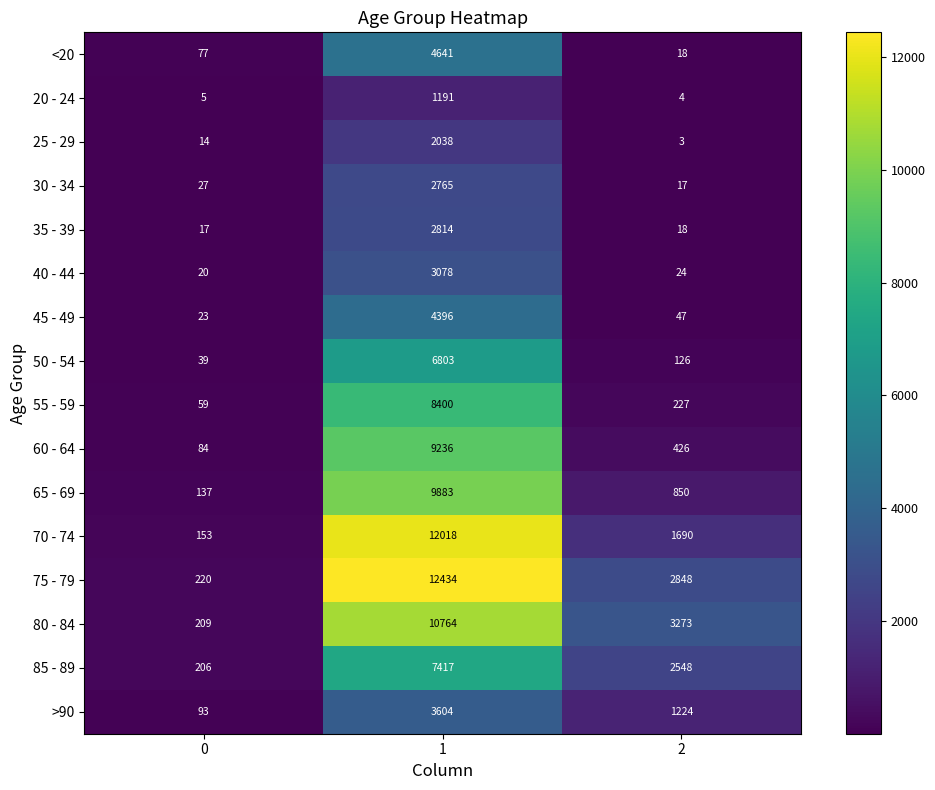

What value does the 45 - 49 series have at 1, to the nearest 10?

4400